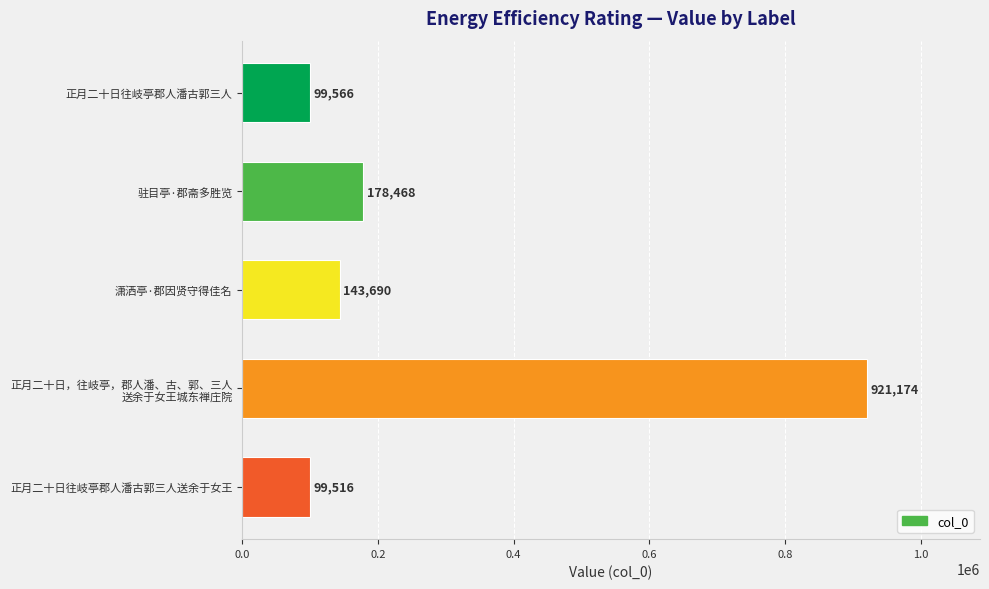

How many values are below 143690?

2